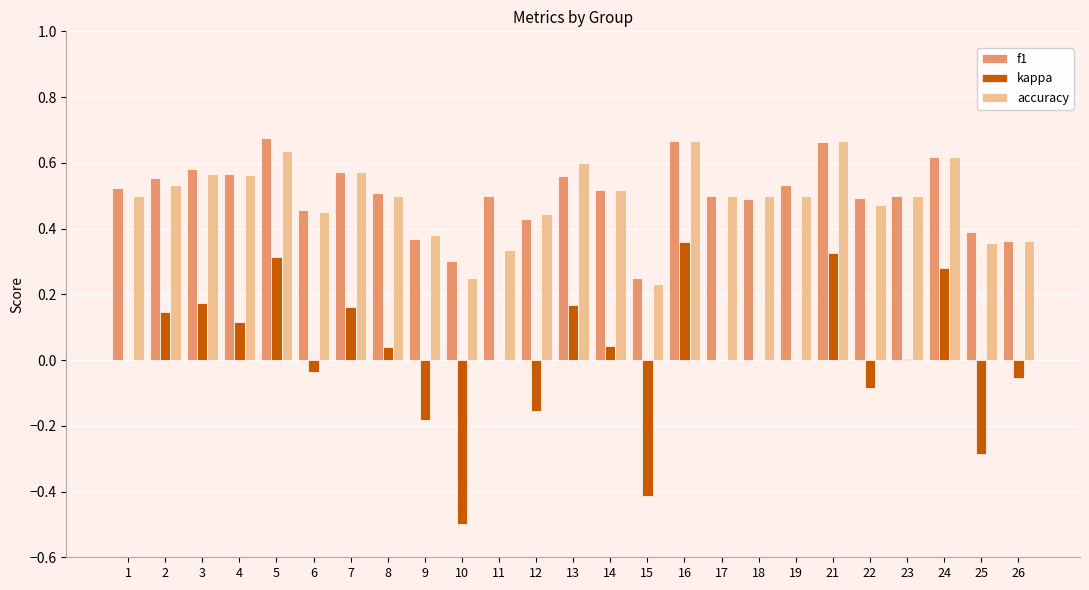

Which series has the widest spread of values?

kappa